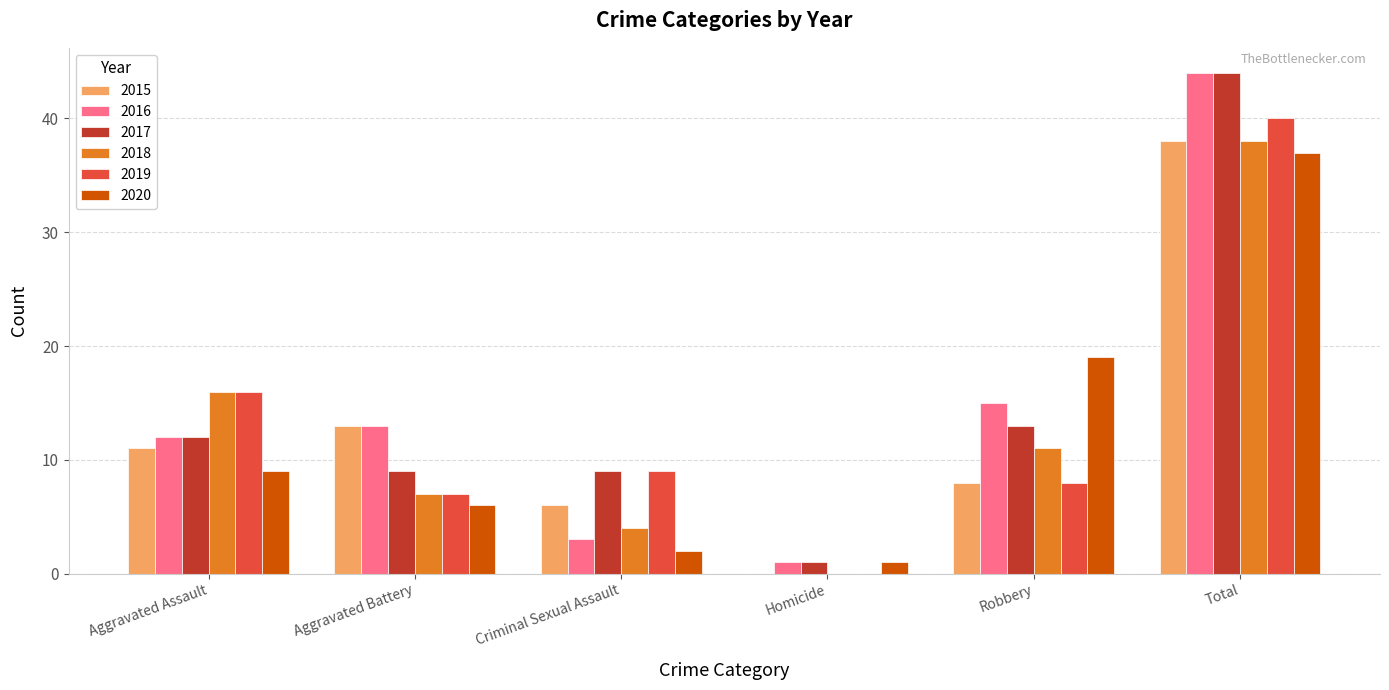

Are the bars grouped side by side (vs. stacked)?

Yes